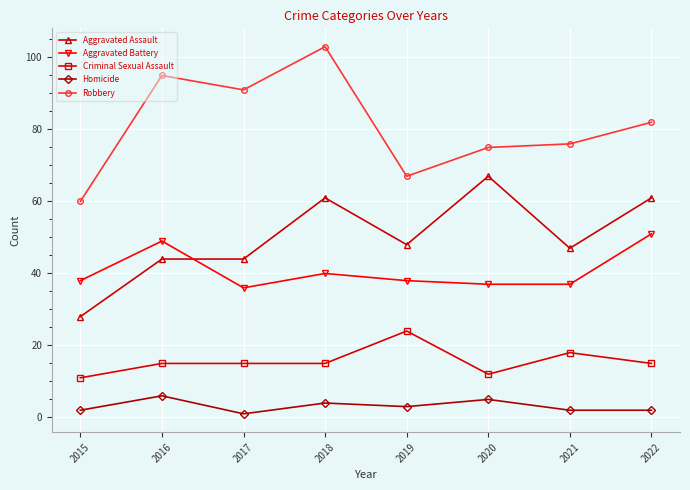

True or false: Aggravated Battery and Homicide intersect in this chart.

False